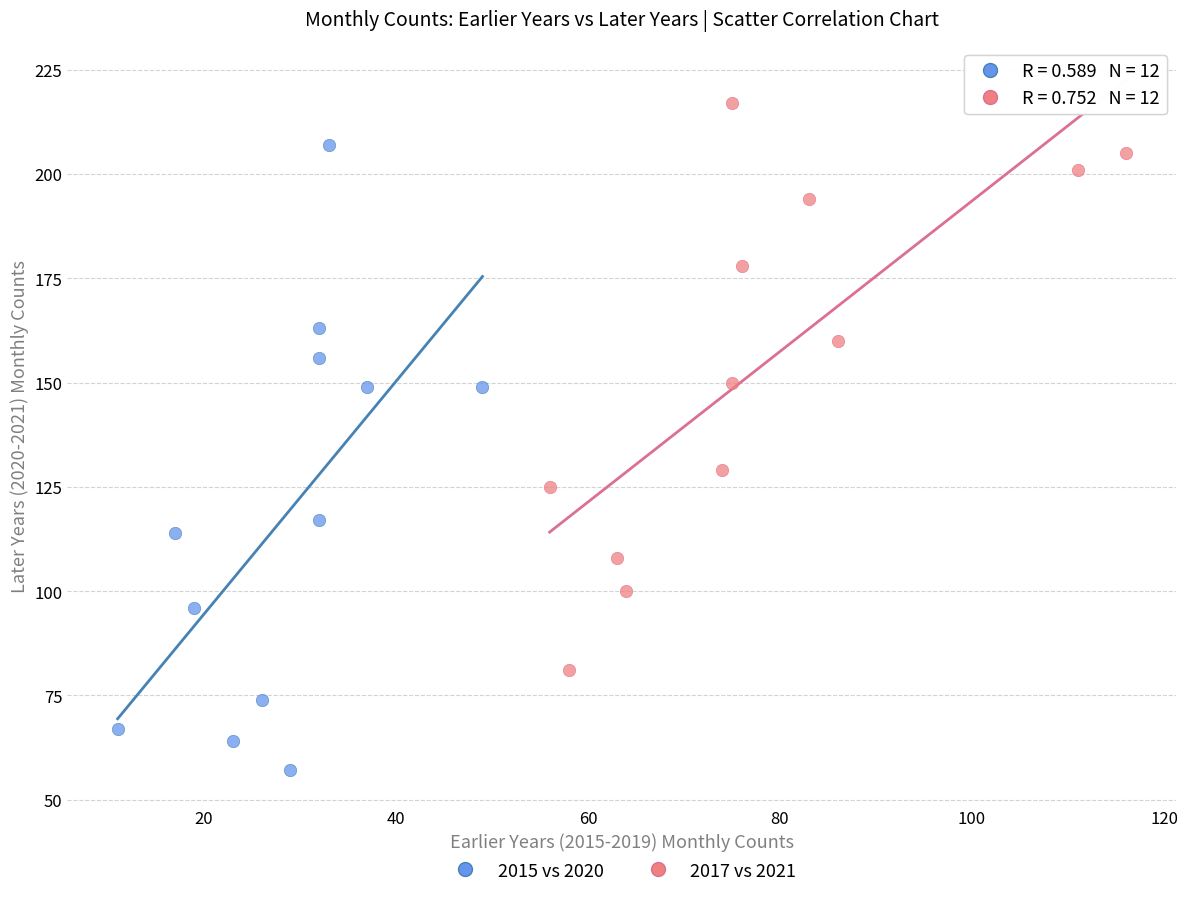

Which series has the widest spread of Y values?

2015 vs 2020